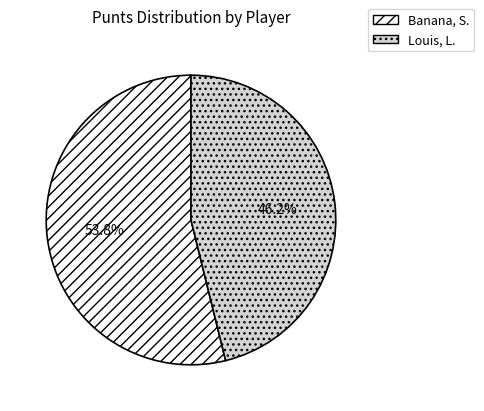

What is the smallest slice in the pie chart?

Louis, L.